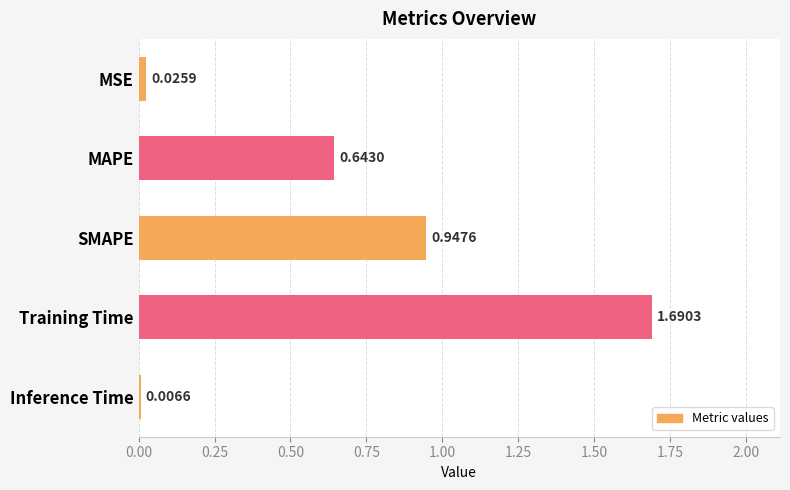

Count the number of categories in the chart.

5